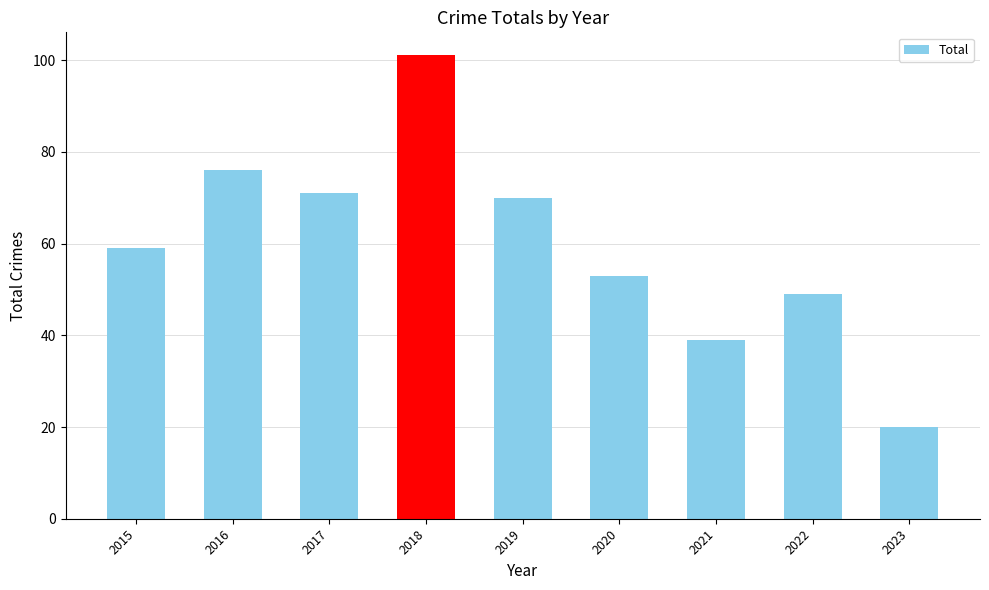

What value does the data have at 2016, to the nearest 10?

80